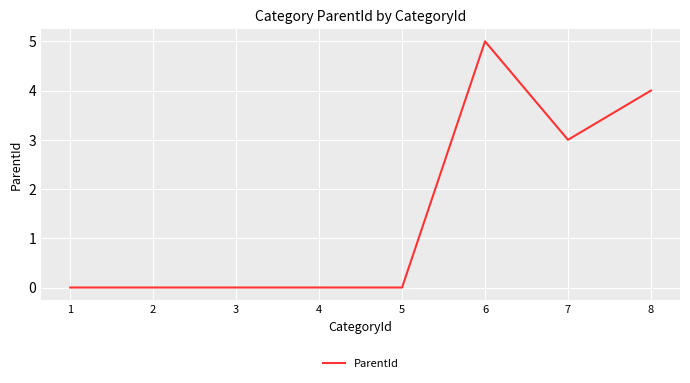

What is the greatest value displayed?

5